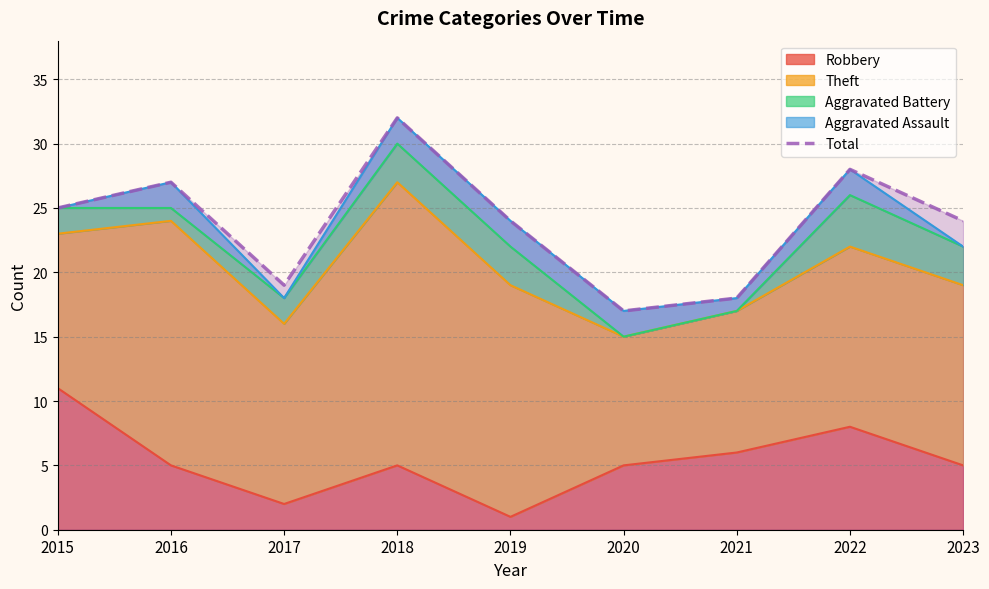

At which label is the value closest to 24?

2019